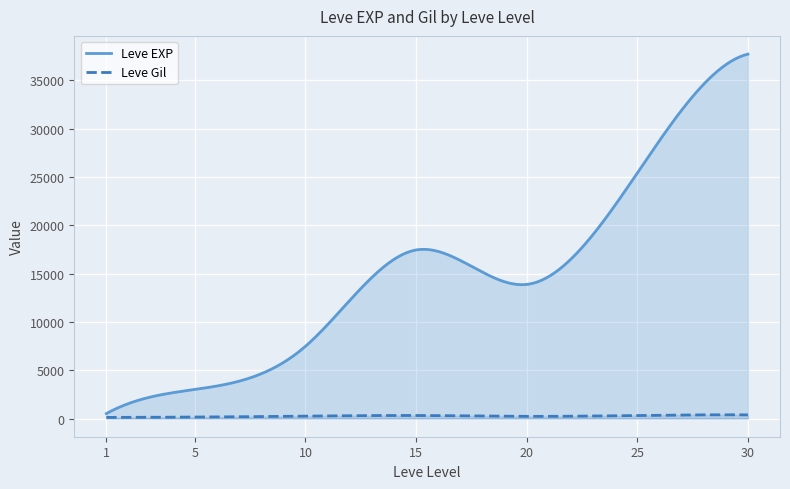

Is the value of Leve Gil at 25 greater than the value of Leve EXP at 25?

No